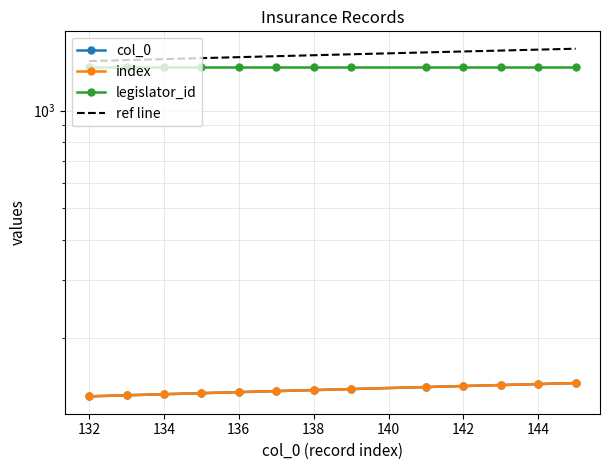

Is the value of legislator_id at 136 greater than the value of ref line at 132?

No